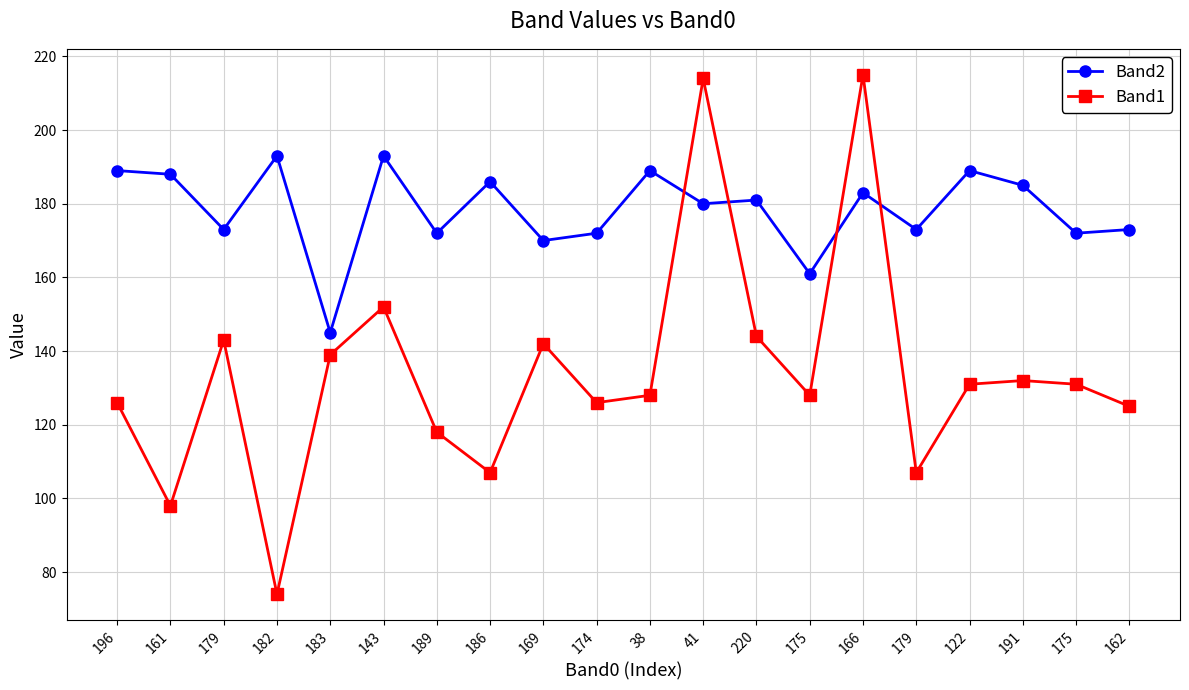

At which category is the sum across all series the highest?

166